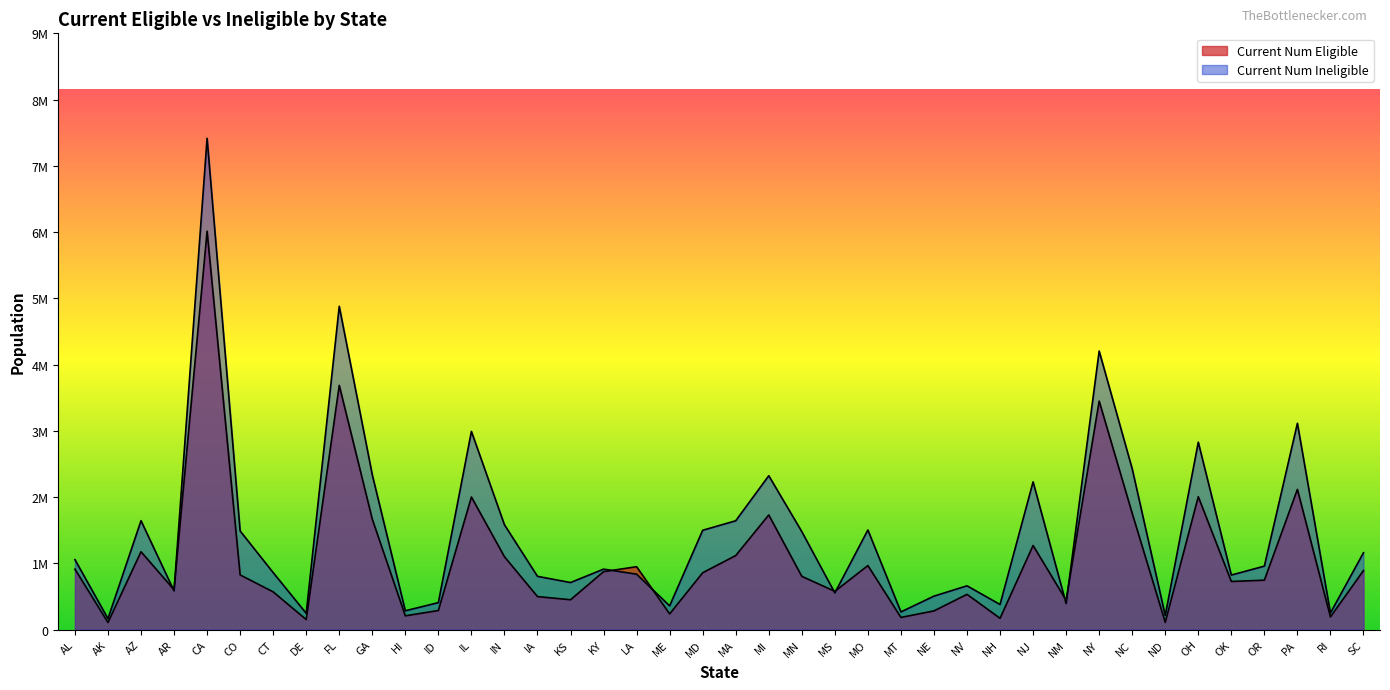

At which label does Current Num Eligible reach its peak?

CA